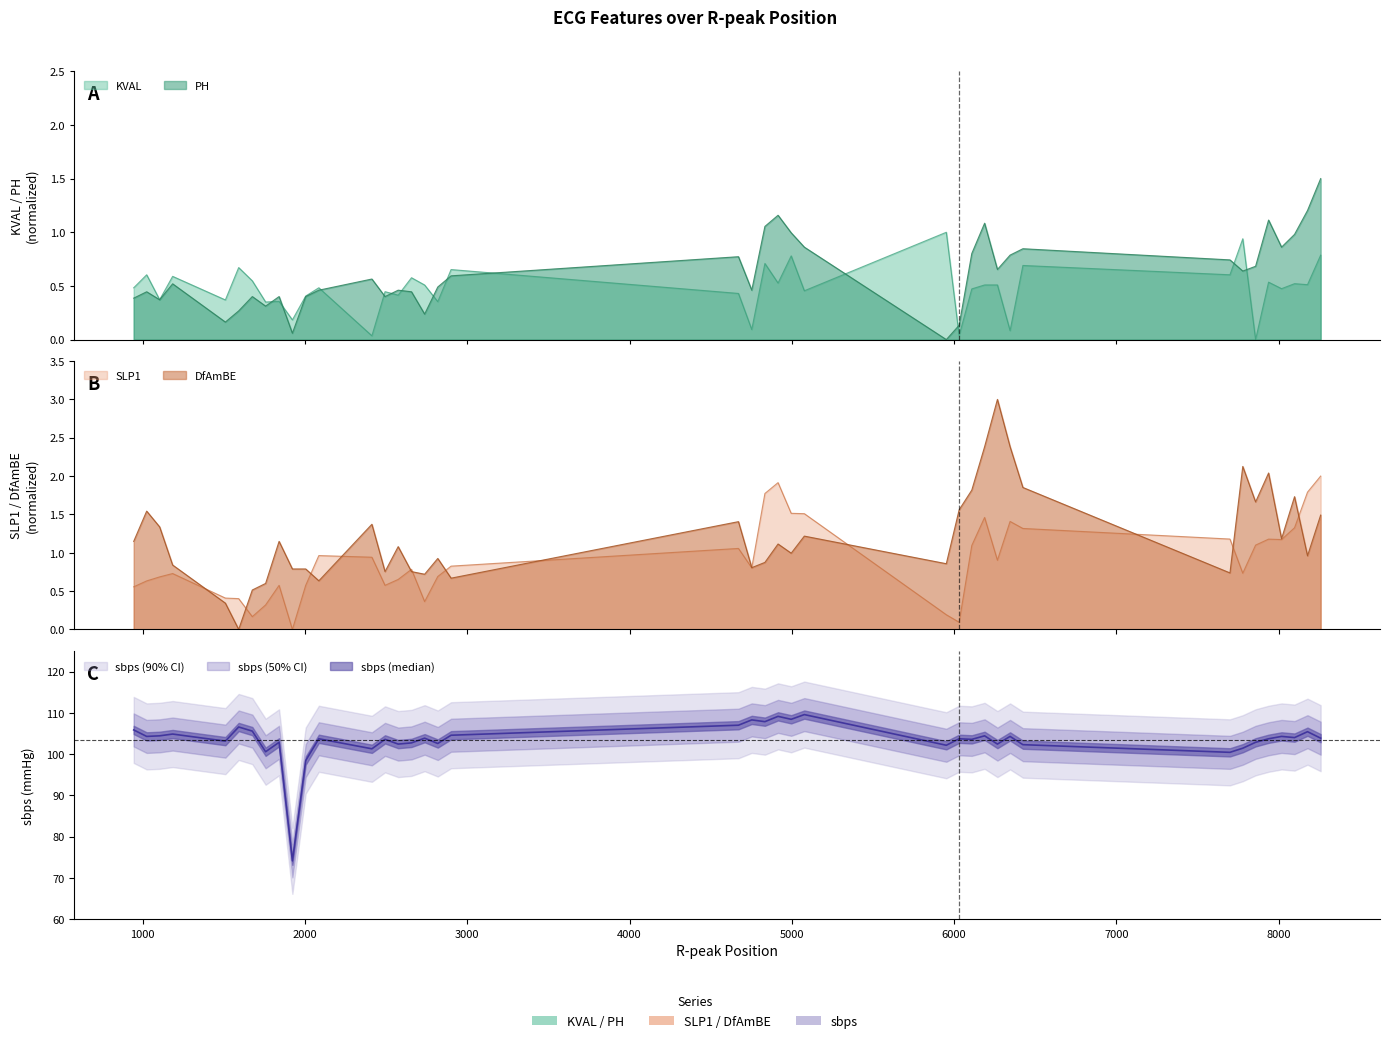

At which label is PH closest to 0?

5952